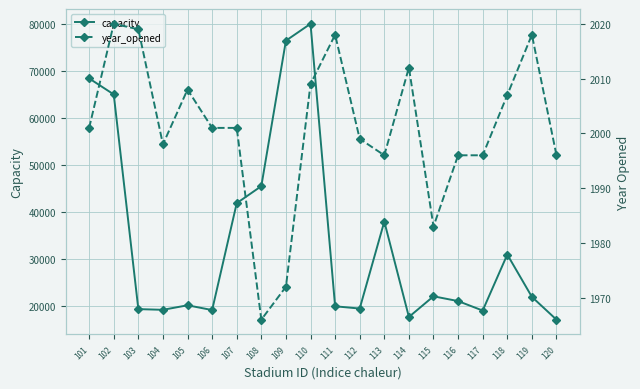

What is the difference between the capacity values at 111 and 107?

21900